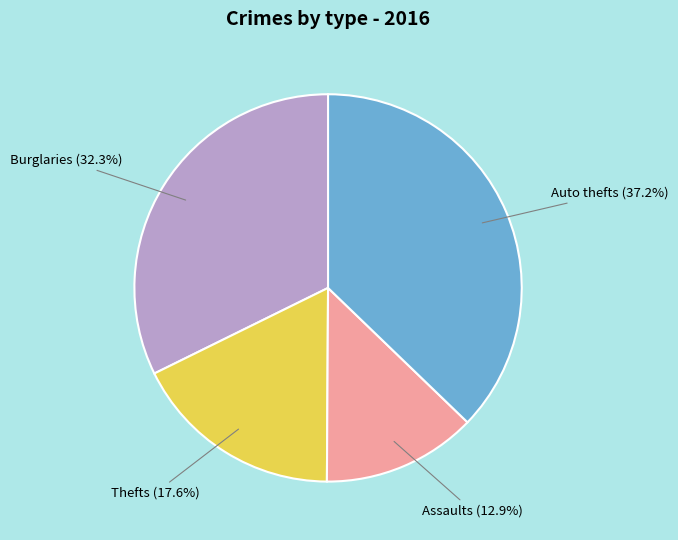

Which category has the biggest portion of the pie?

Auto thefts